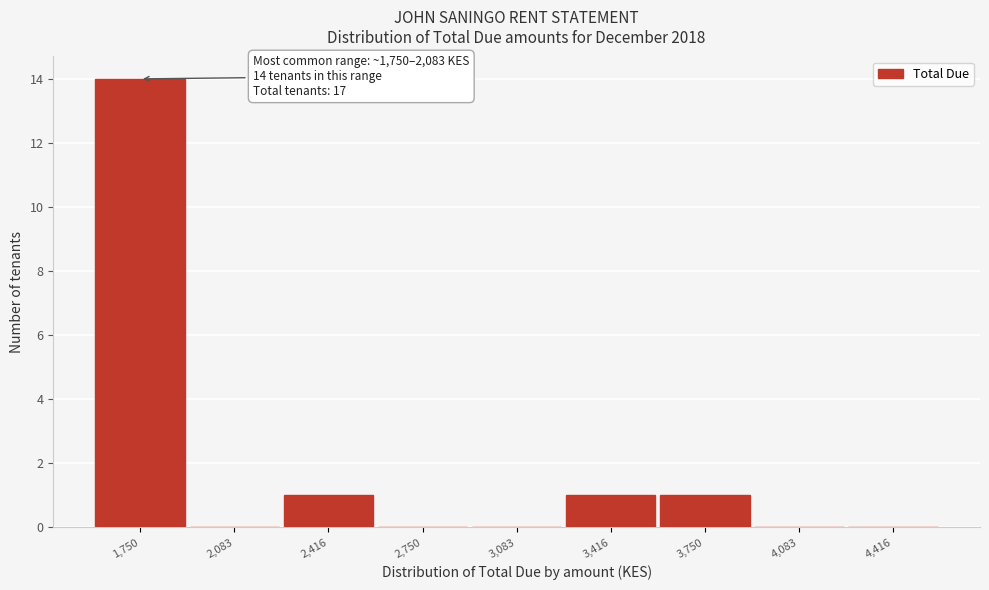

Reading left to right, transcribe all the data shown in this chart.

1,750=14	2,083=0	2,416=1	2,750=0	3,083=0	3,416=1	3,750=1	4,083=0	4,416=0